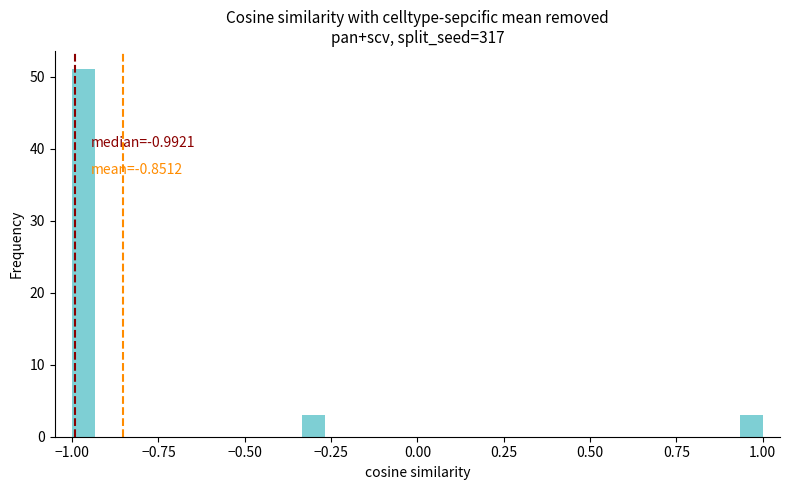

Read against the x-axis, roughly where is the centre of the tallest bar?

-0.95